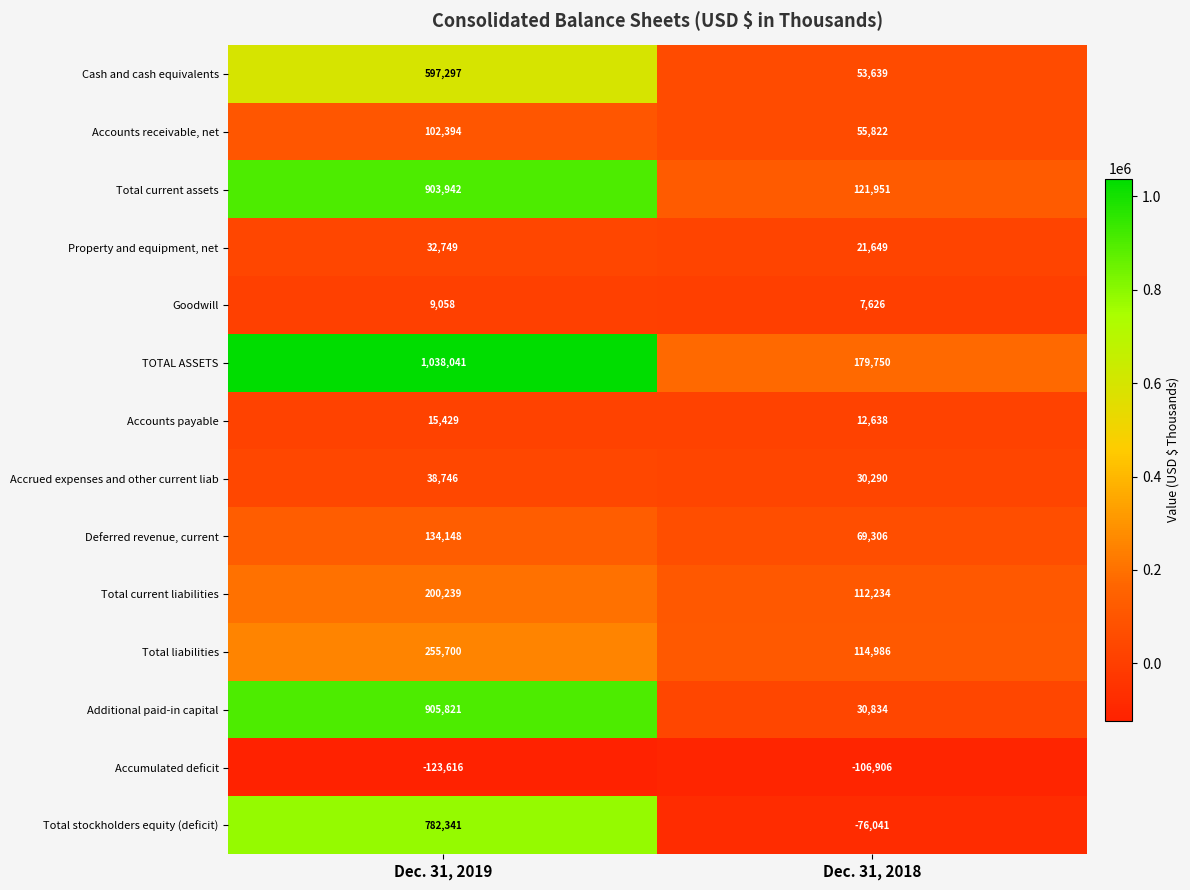

What is the sum of the Goodwill values at Dec. 31, 2018 and Dec. 31, 2019?

16684